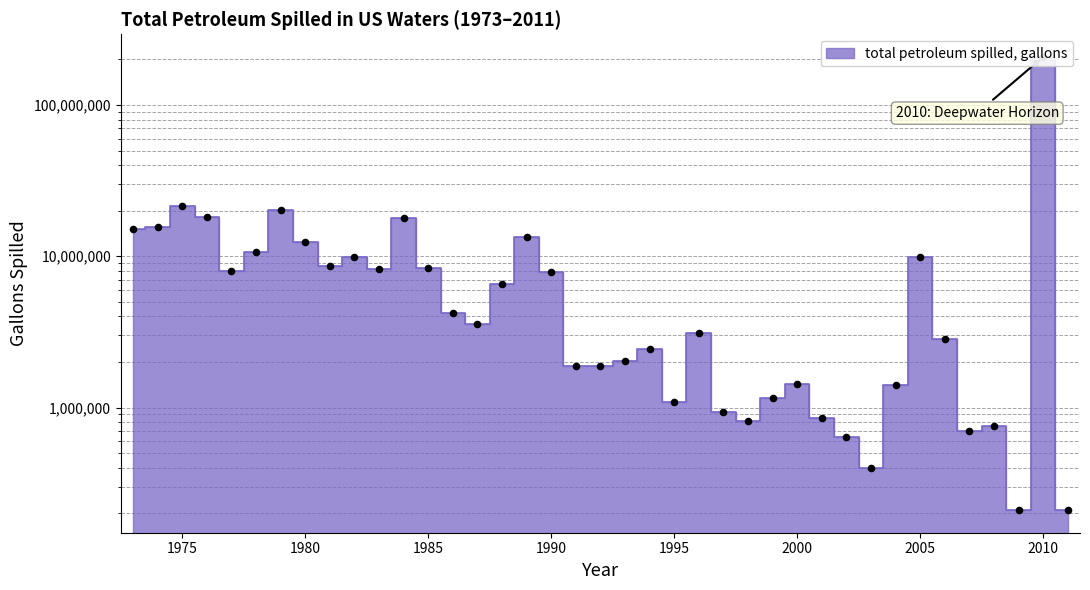

What is the ratio of the value at 2004 to the value at 2008?

1.9